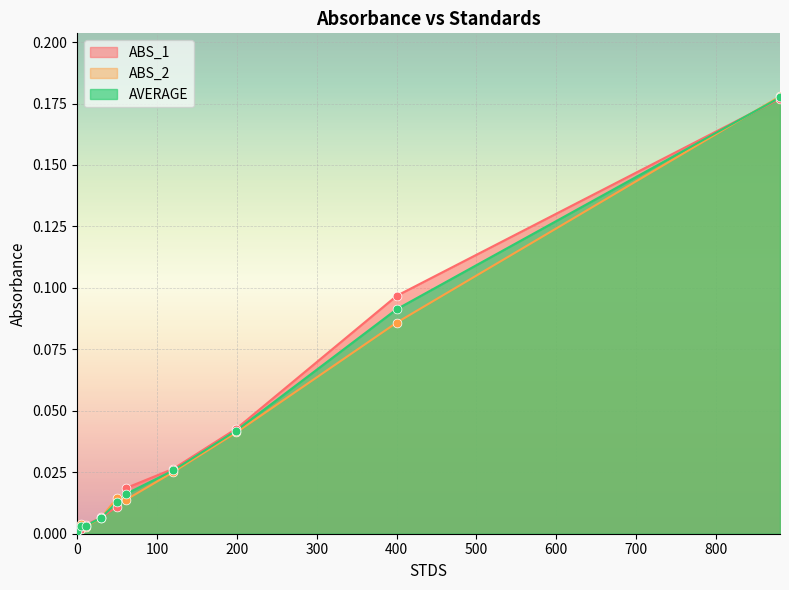

What are all the series names shown in the legend?

ABS_1, ABS_2, AVERAGE